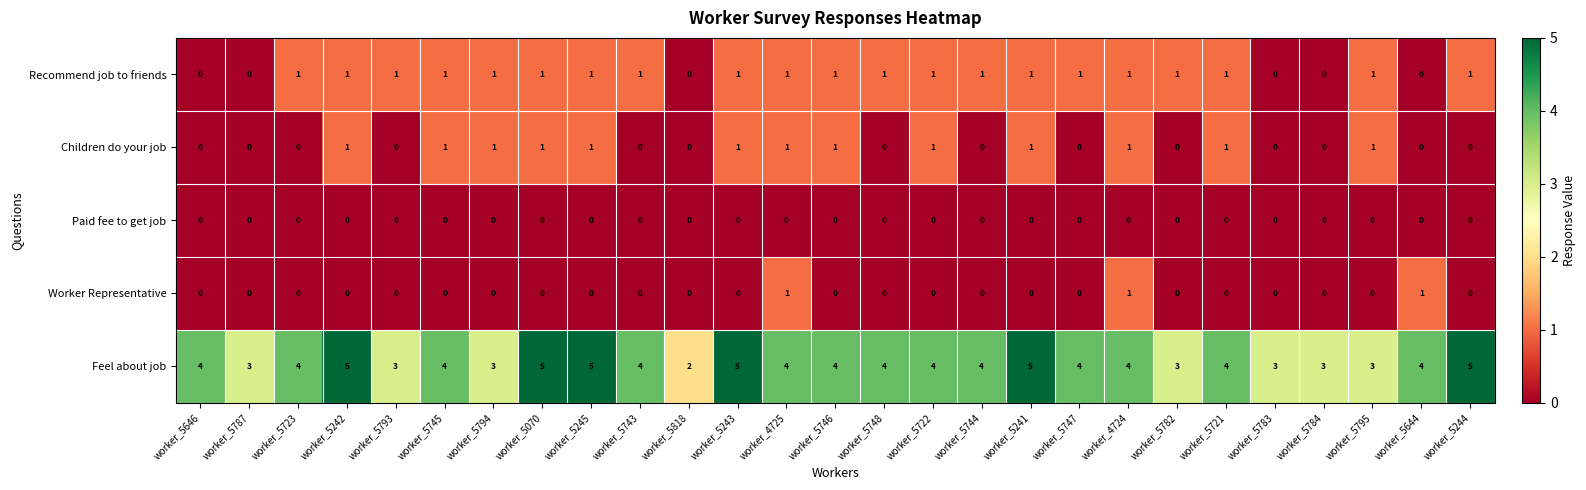

What is the difference between the highest and lowest values at worker_5745?

4